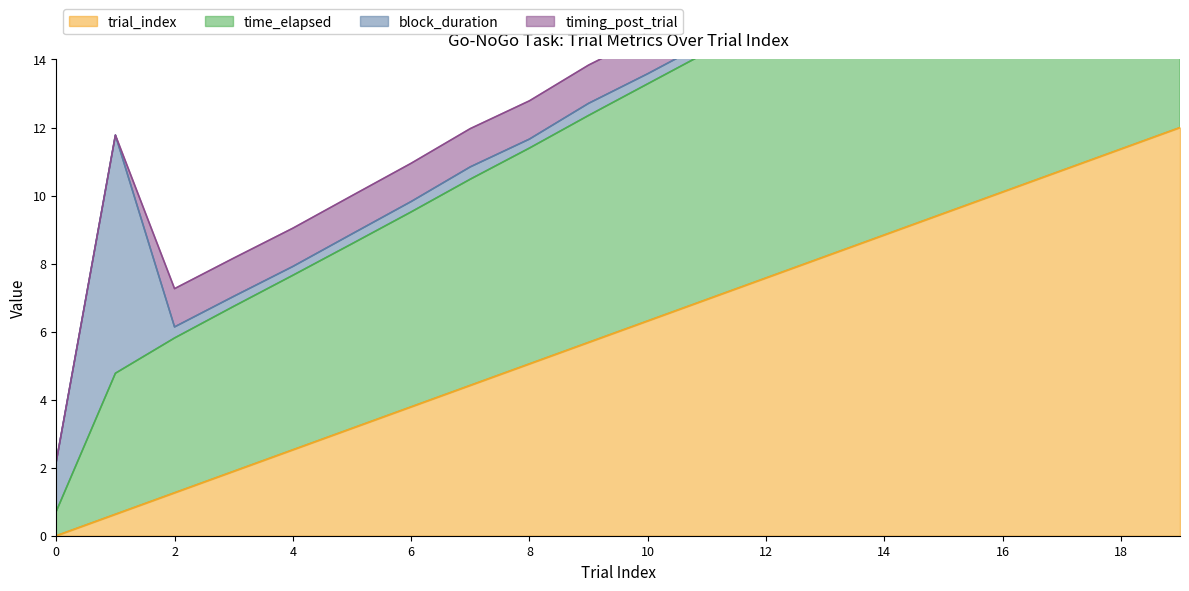

What is the value of the trial_index point at the 16th from the left?

9.5